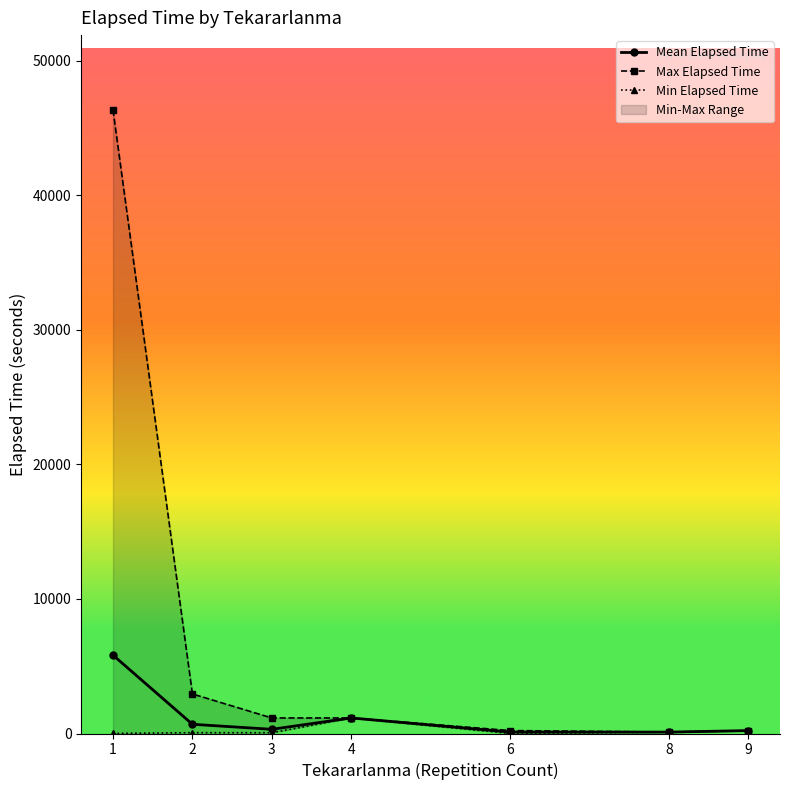

At which category does Max Elapsed Time reach its first local valley?

8